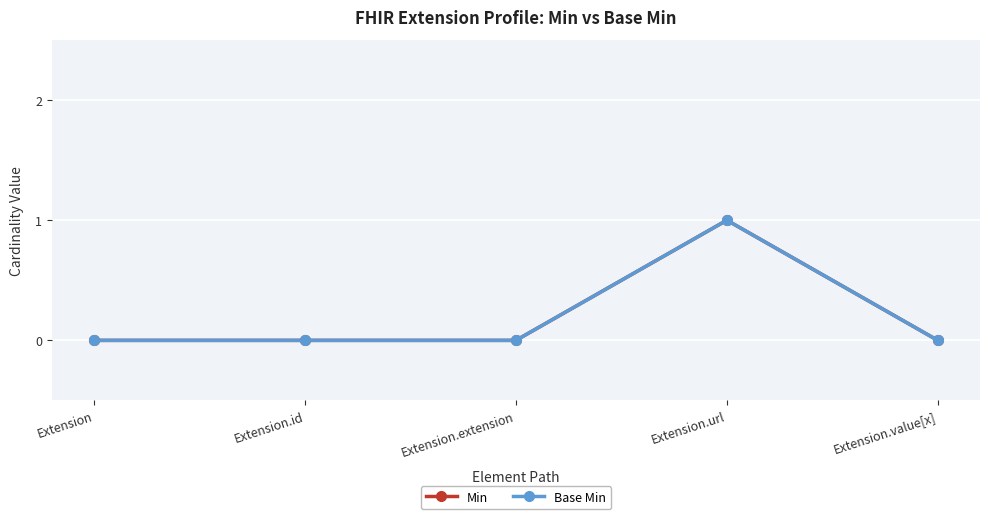

Is this an area chart (filled region under the line)?

No